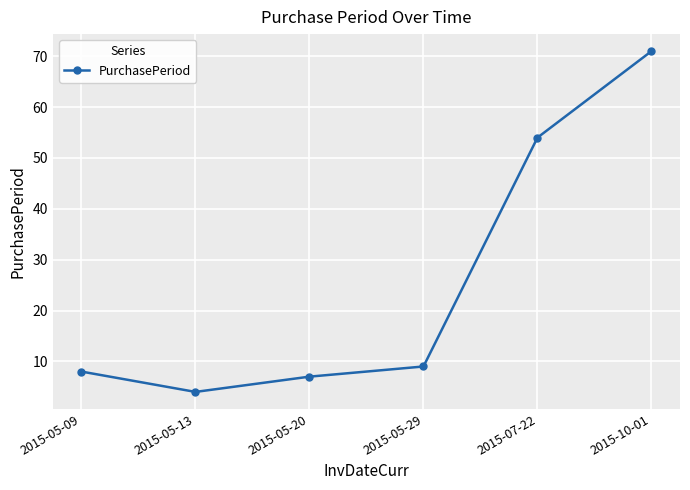

Approximately how many times larger is the value at 2015-05-29 compared to 2015-05-09?

1.1